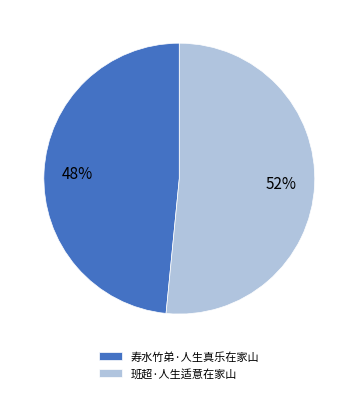

The 班超·人生适意在家山 slice represents 52% of the pie. True or false?

True